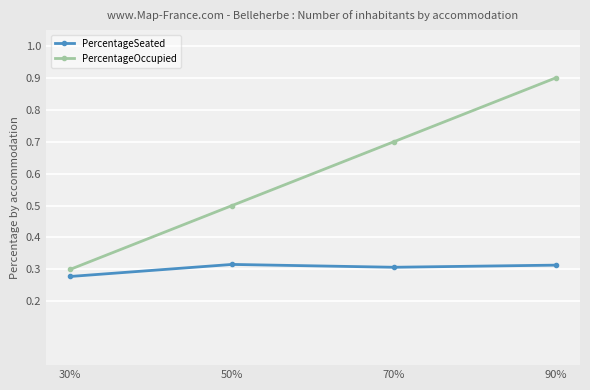

Rank the categories by PercentageOccupied value from highest to lowest.

90%, 70%, 50%, 30%